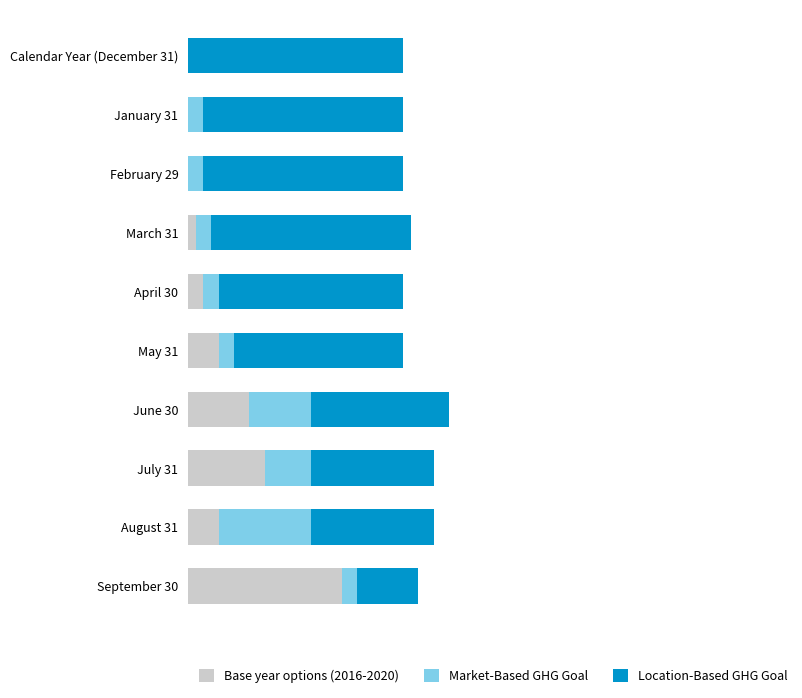

How many data points in Base year options (2016-2020) are less than 2?

5